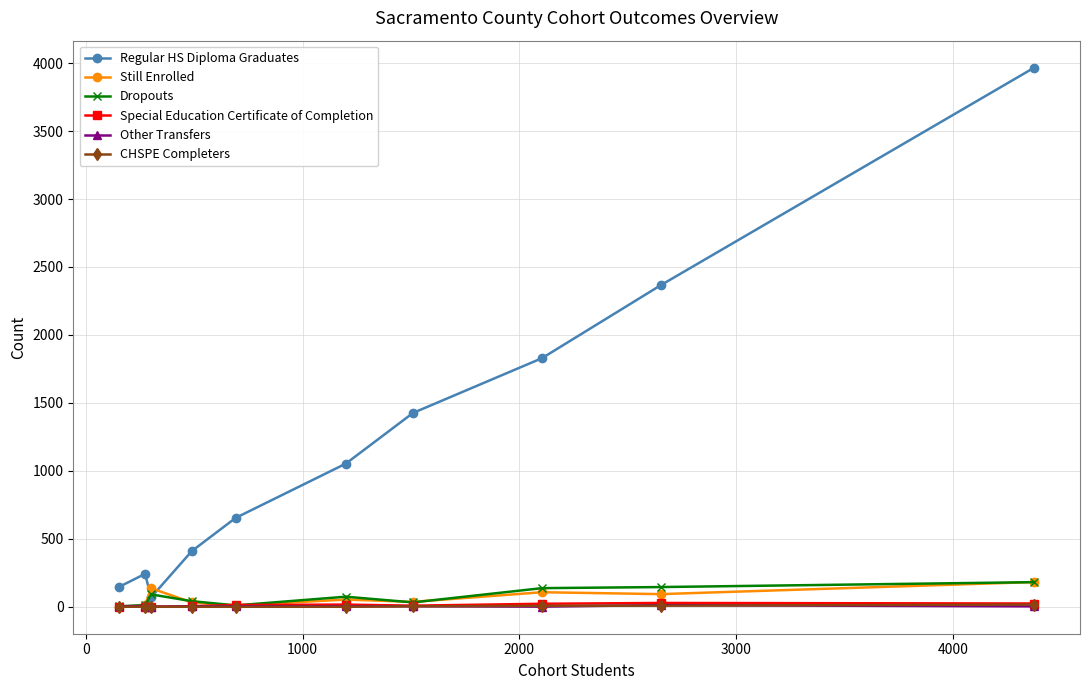

In Other Transfers, how many points are lower than both neighbors (excluding endpoints)?

3